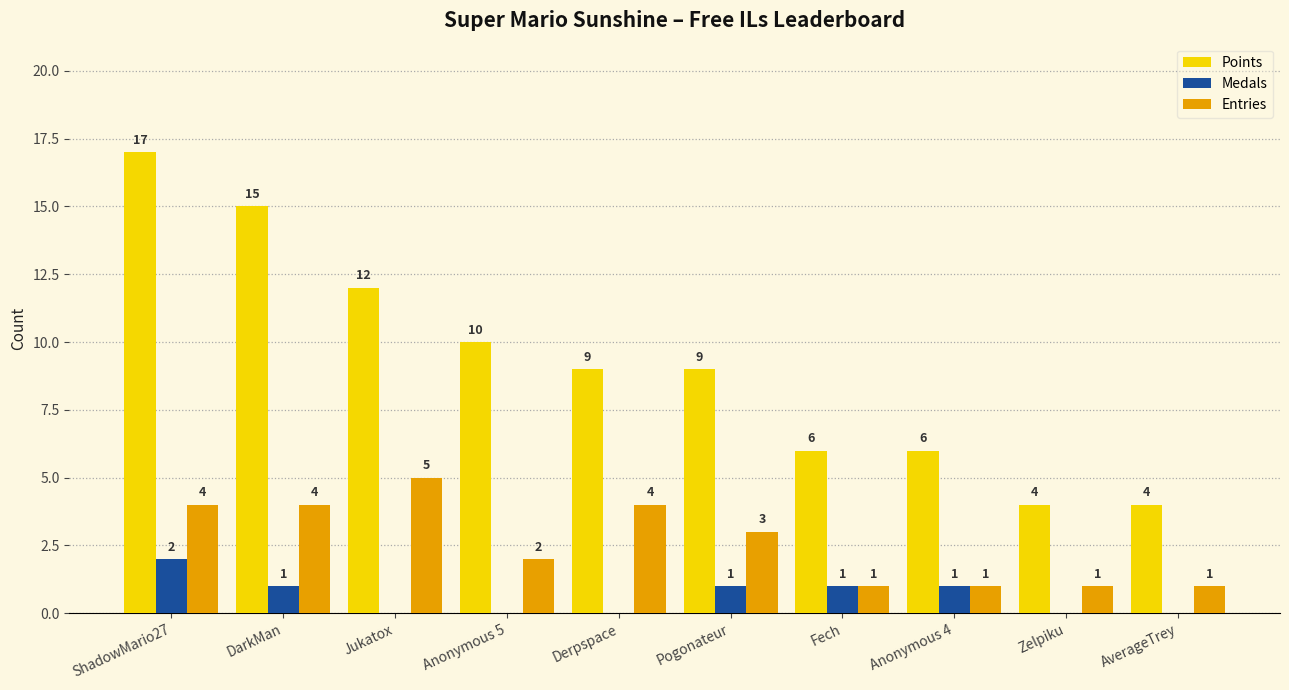

What is the average value of the Points series?

9